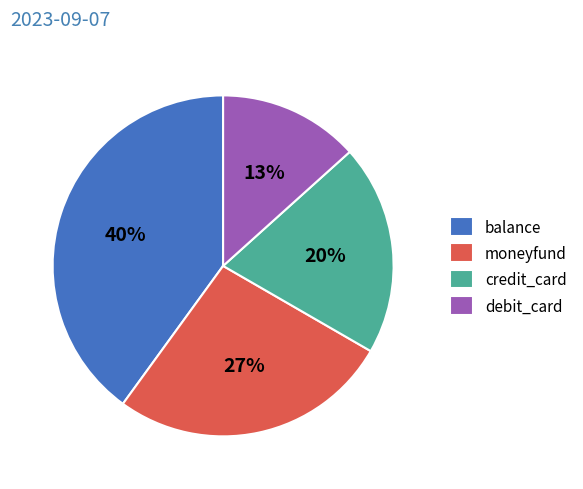

Between balance and moneyfund, which is larger?

balance